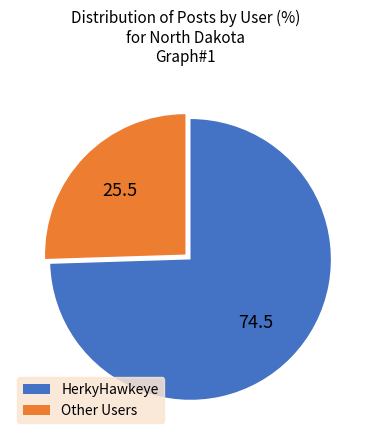

How many segments does this pie chart have?

2